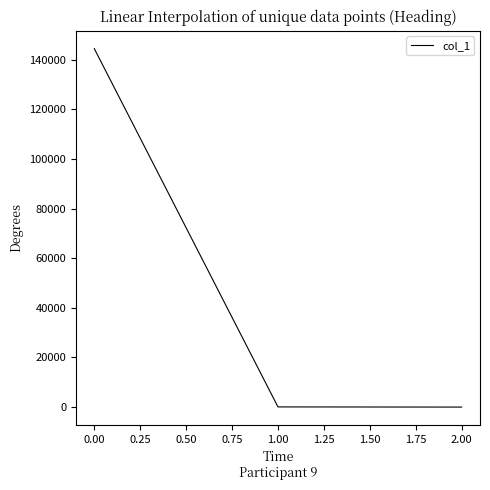

Is it true that the value at 0.00 is 36266.6?

False